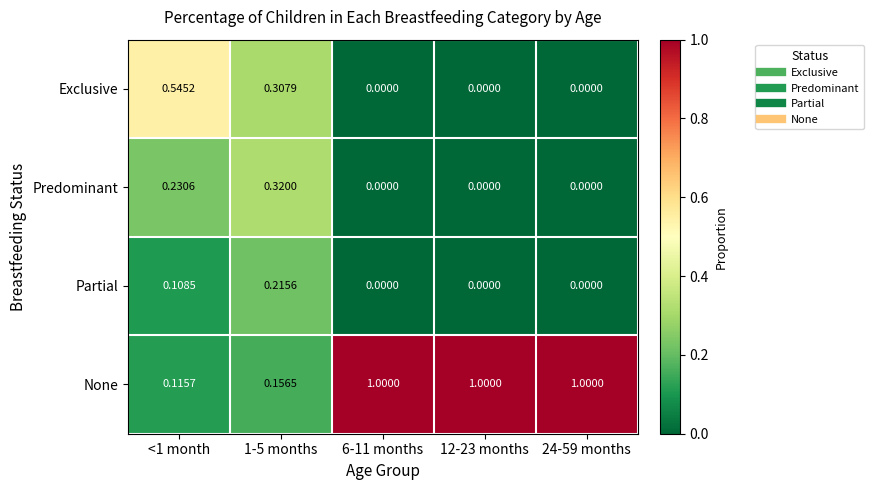

Which series has the largest total across all categories?

None